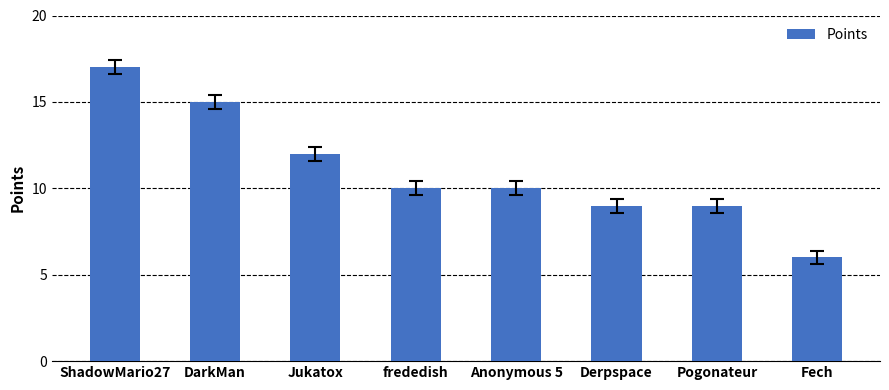

What is the difference between the second highest and minimum values?

9